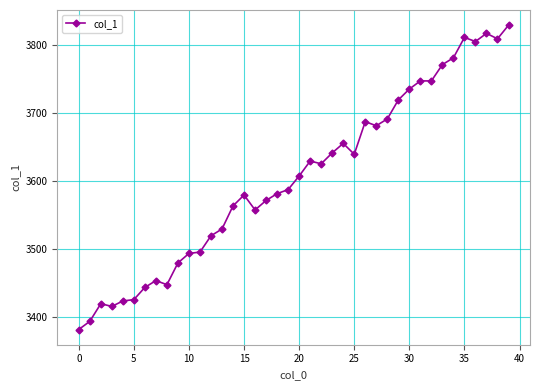

What is the value of the 5th point from the left?

3423